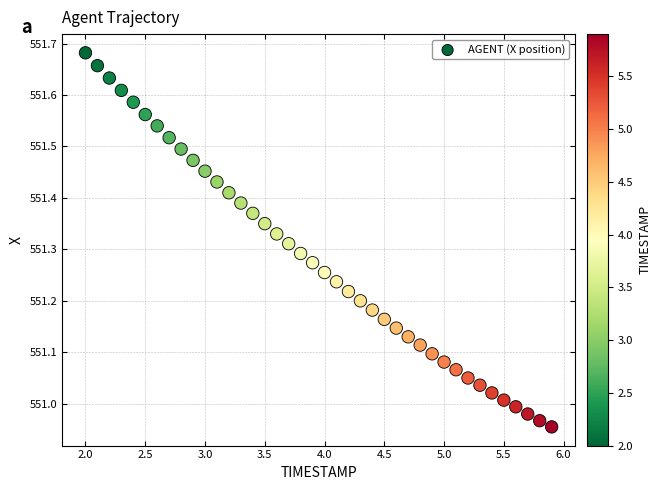

What is the range of Y values (max minus min)?

0.7